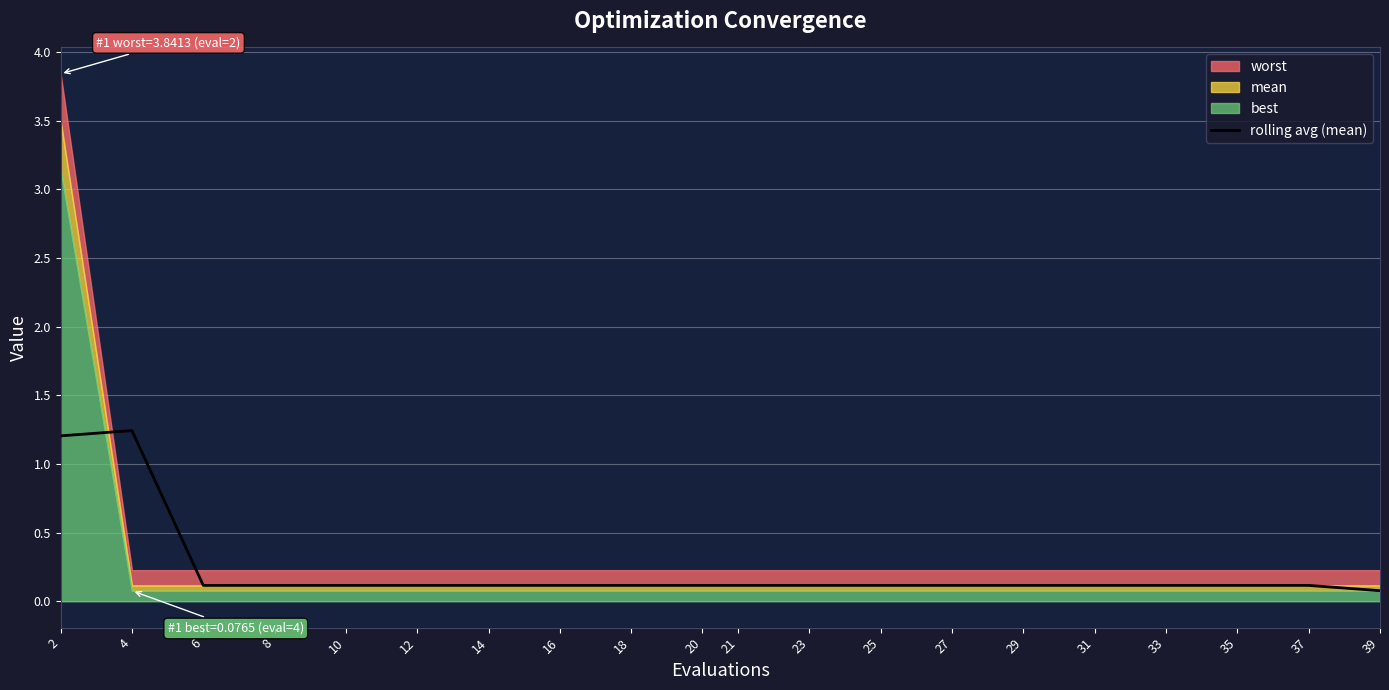

The value of rolling avg (mean) at 33 is 0.1. True or false?

True